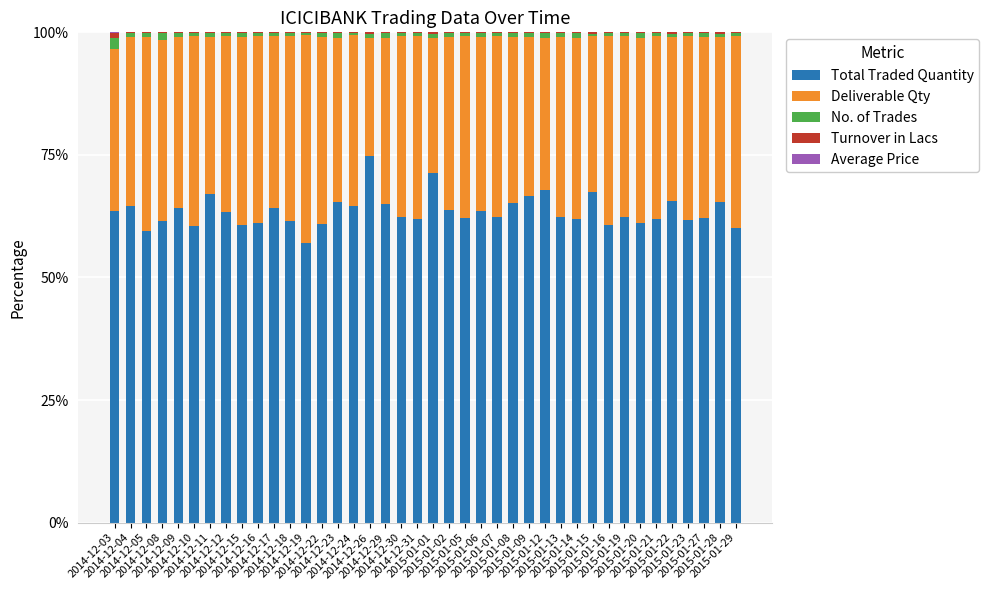

Are the bars horizontal?

No